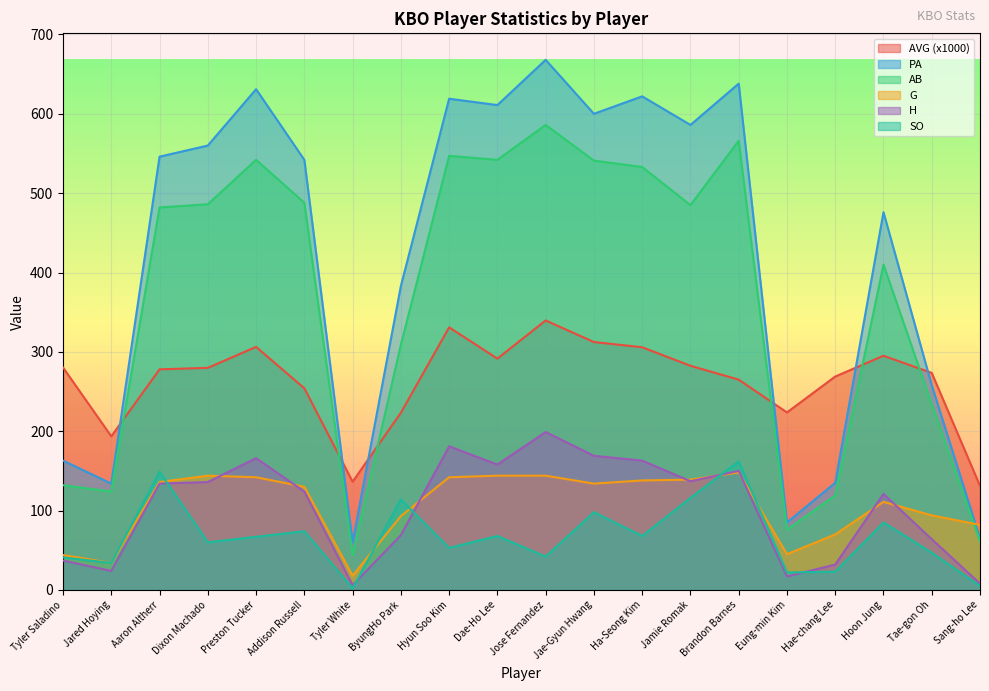

What is the label of the 5th point from the right?

Eung-min Kim